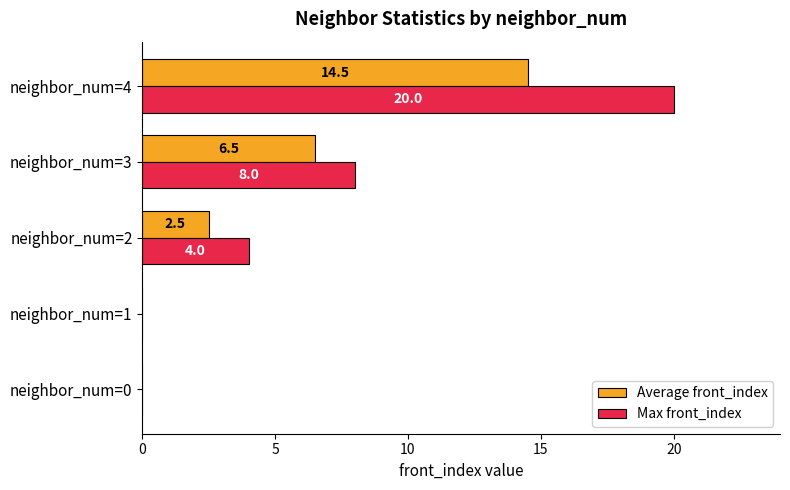

How many values in Max front_index are above zero?

3